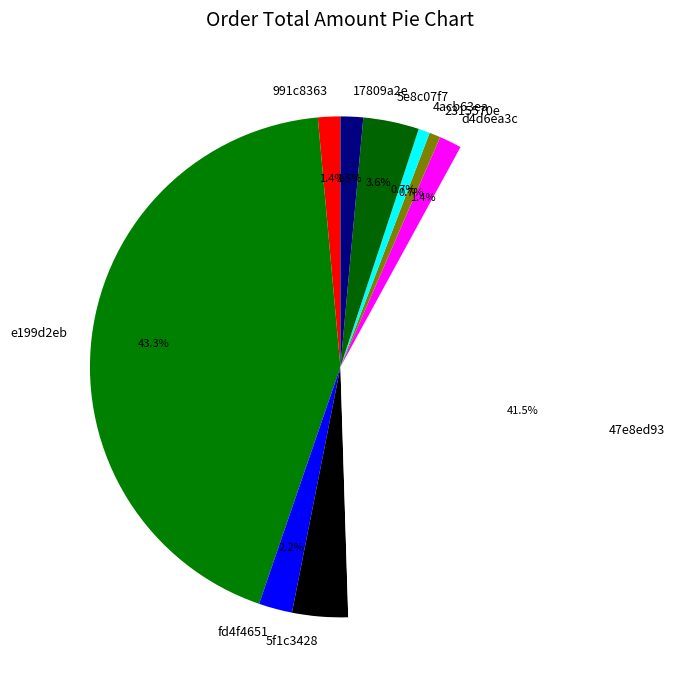

Which category has the biggest portion of the pie?

e199d2eb